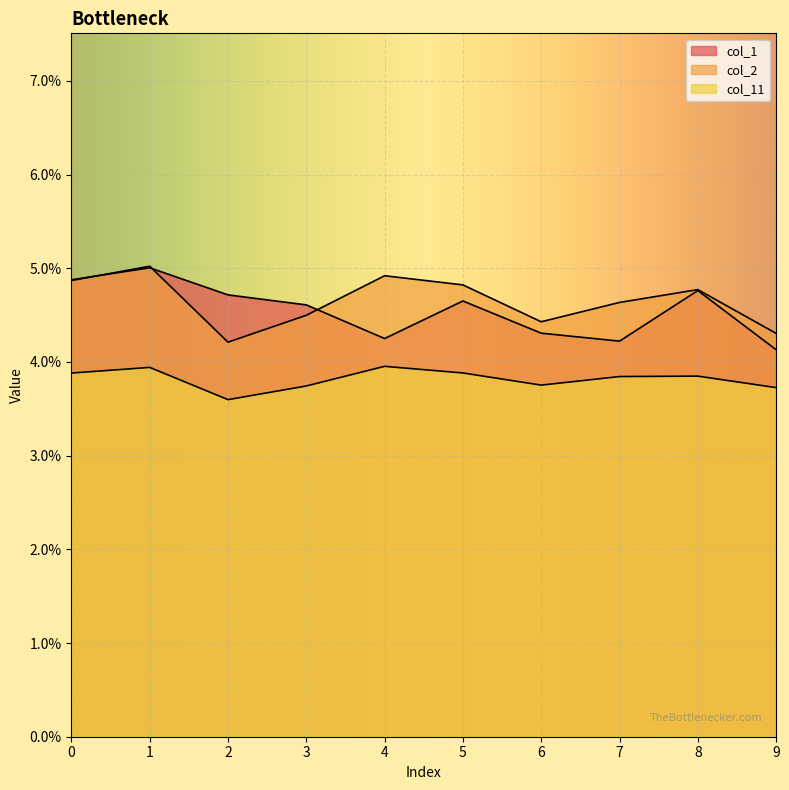

Does the chart display data point markers on the line(s)?

No